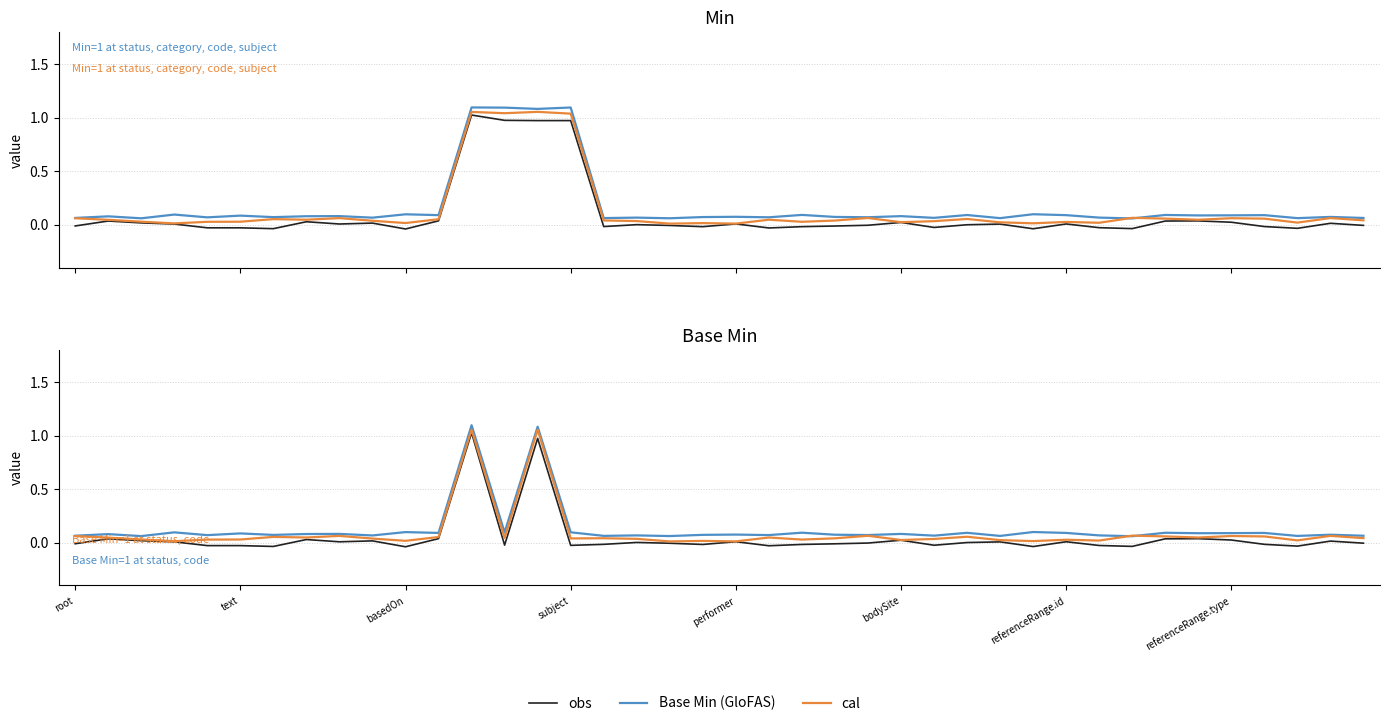

What is the sum of all cal values?

3.6